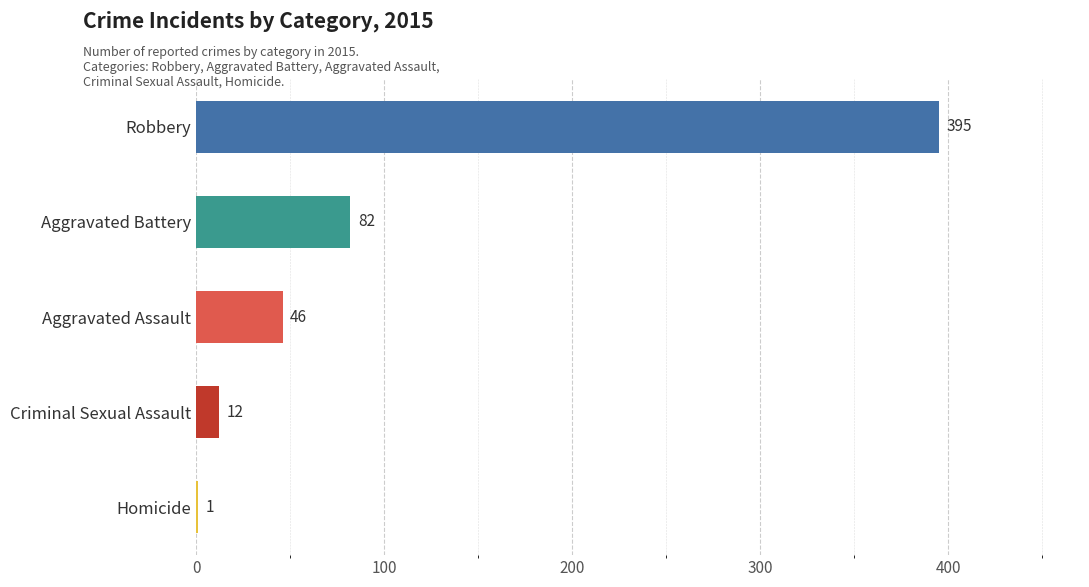

Which category has the highest value across all series?

Robbery